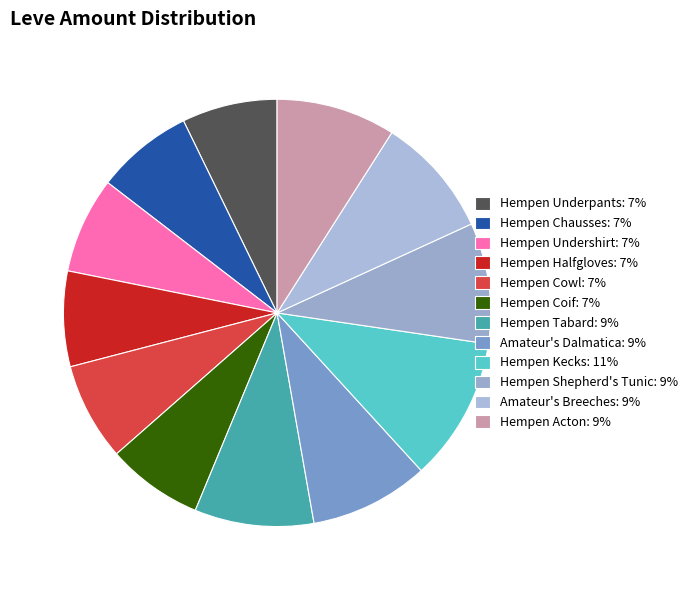

Count the number of slices in the pie.

12